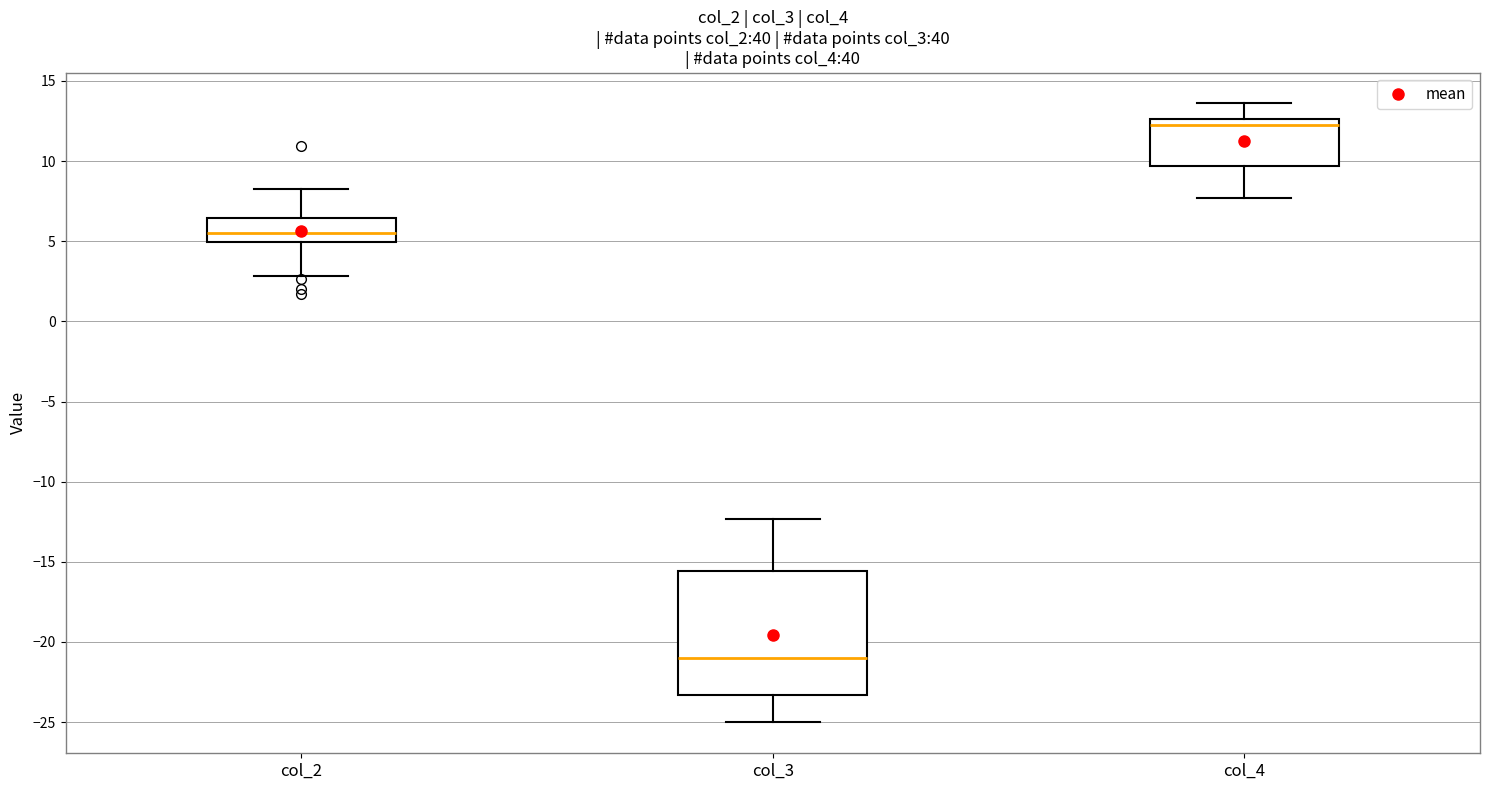

Where does the upper whisker of the box for col_3 end on the y-axis? The values are not printed on the chart, so give them approximately, as read against the axis.

-12.5